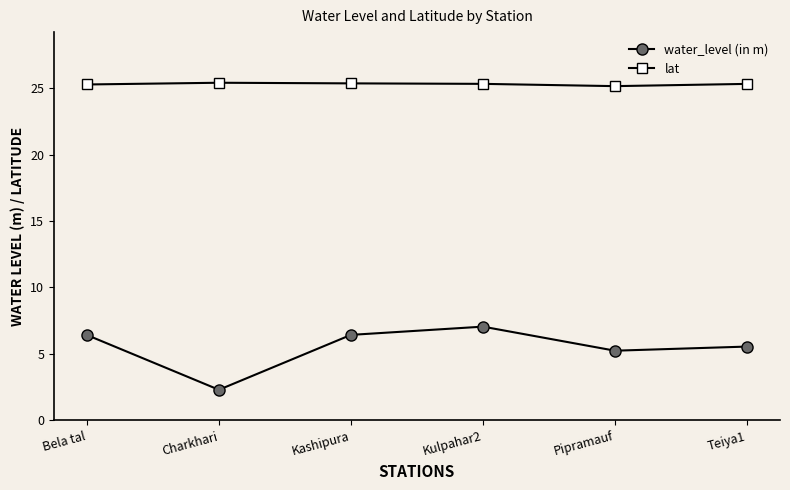

How many lines are shown in the chart?

2